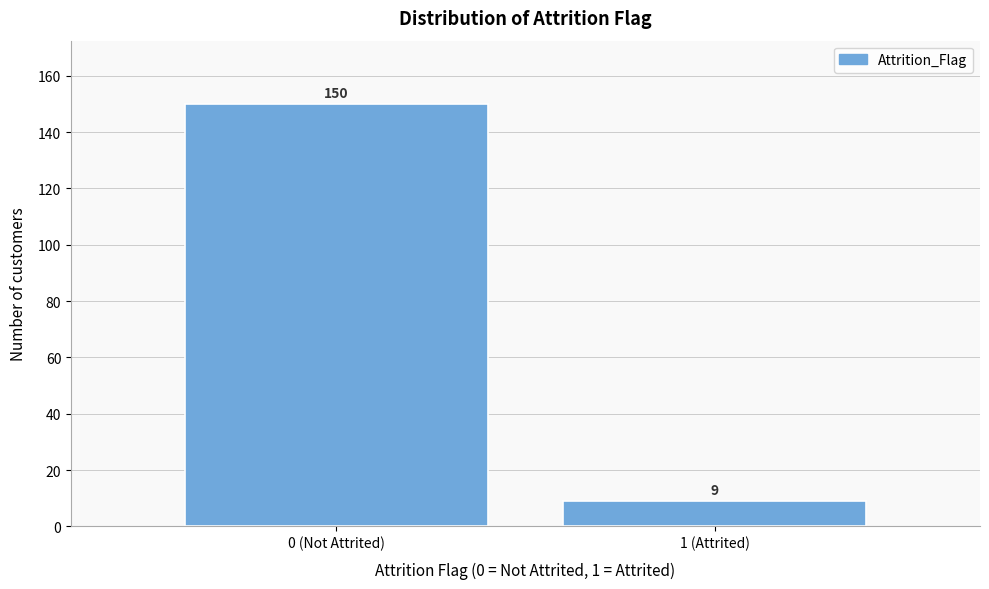

Reading left to right, list all the values displayed in this chart.

0 (Not Attrited)=150	1 (Attrited)=9